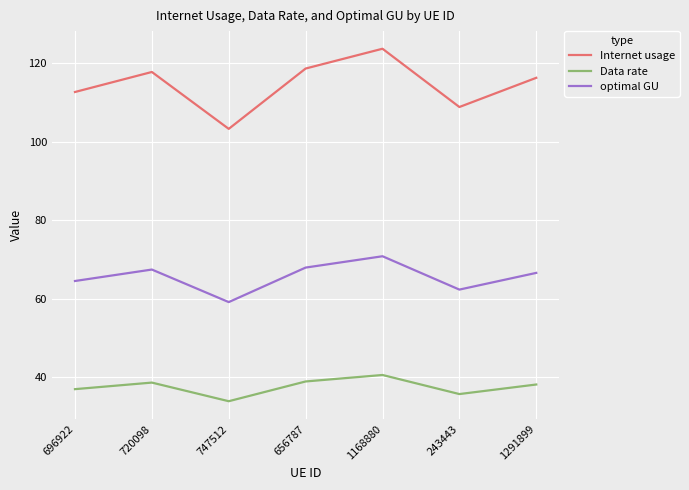

List the series in order of their overall mean, lowest first.

Data rate, optimal GU, Internet usage